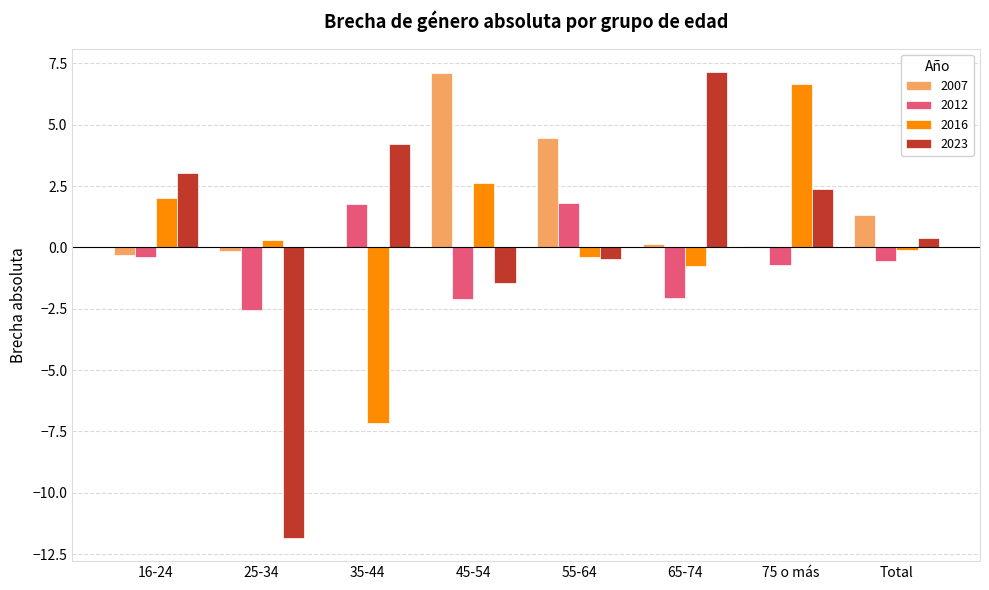

What is the spread (max minus min) of values at 65-74?

9.2